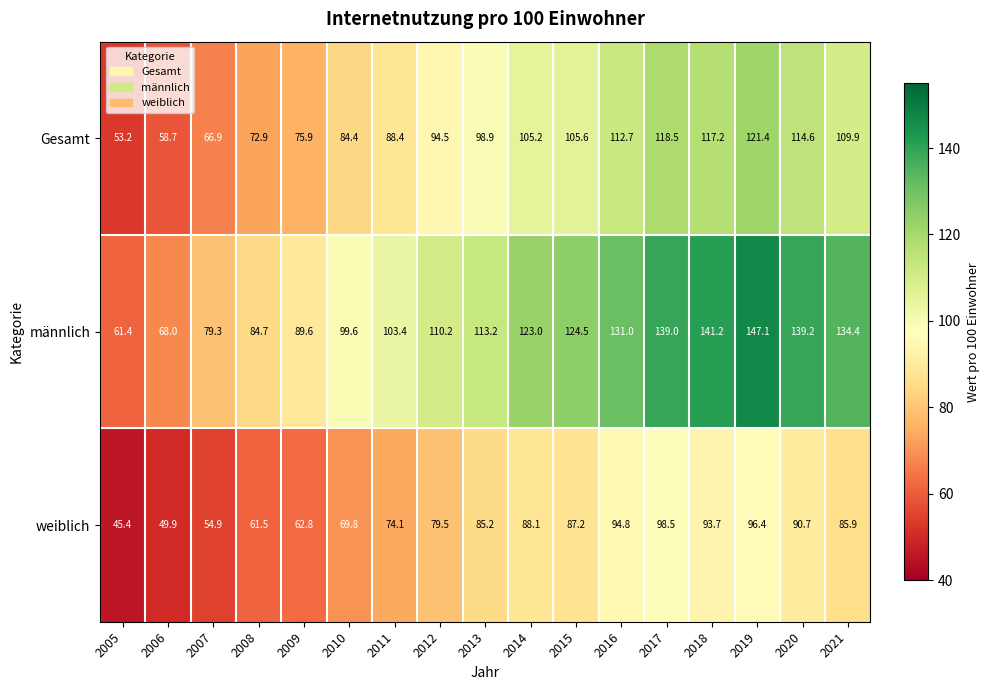

What is the total value across all series at 2017?

356.0